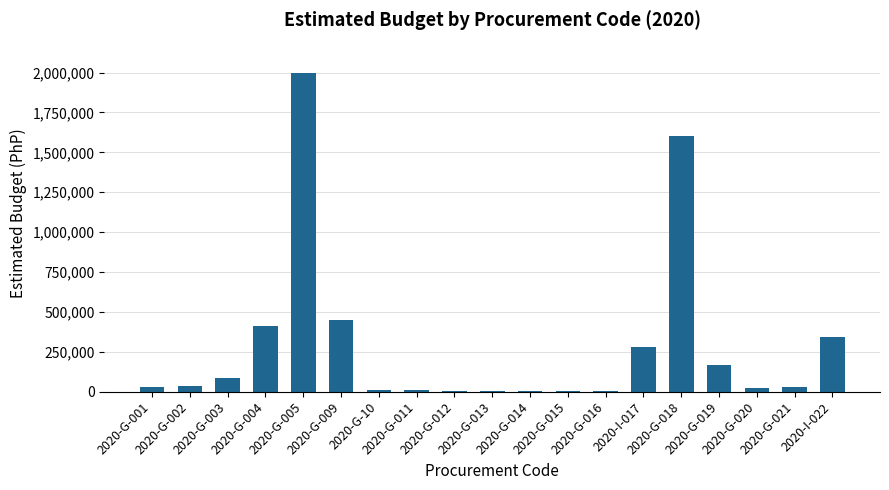

What is the maximum value shown in the chart?

2000000.0